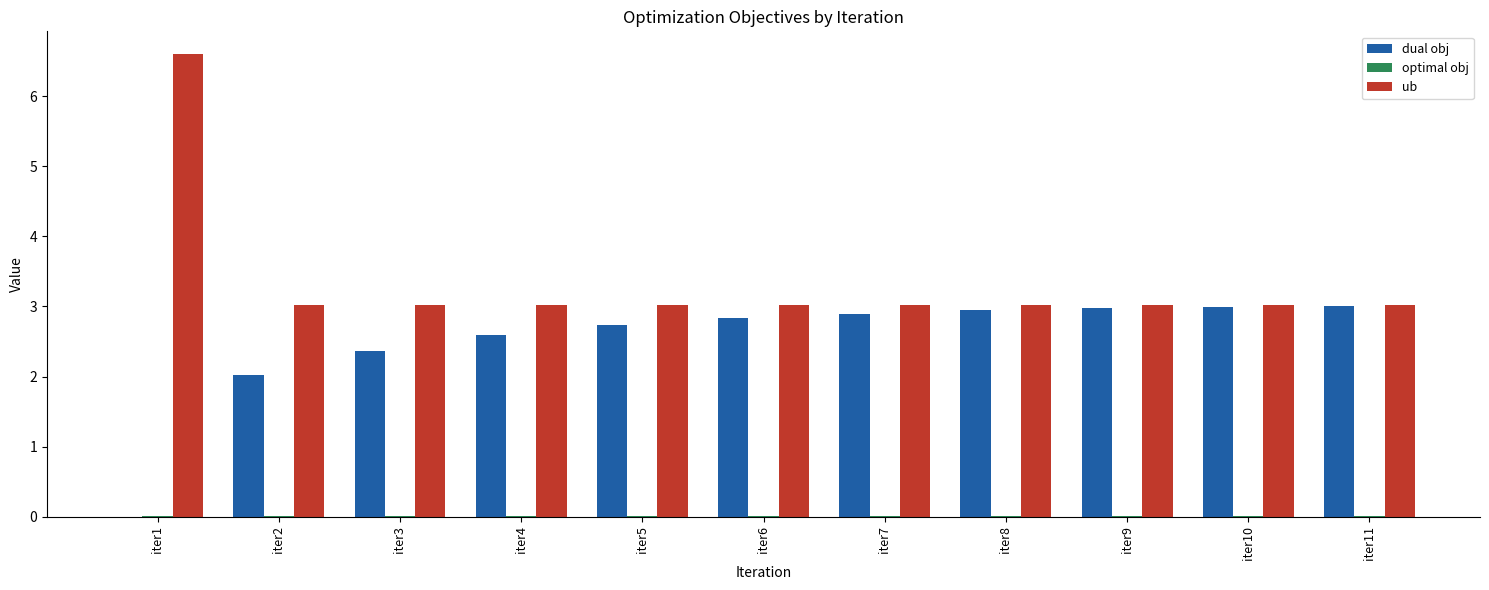

Which series changed the most between iter2 and iter4?

dual obj